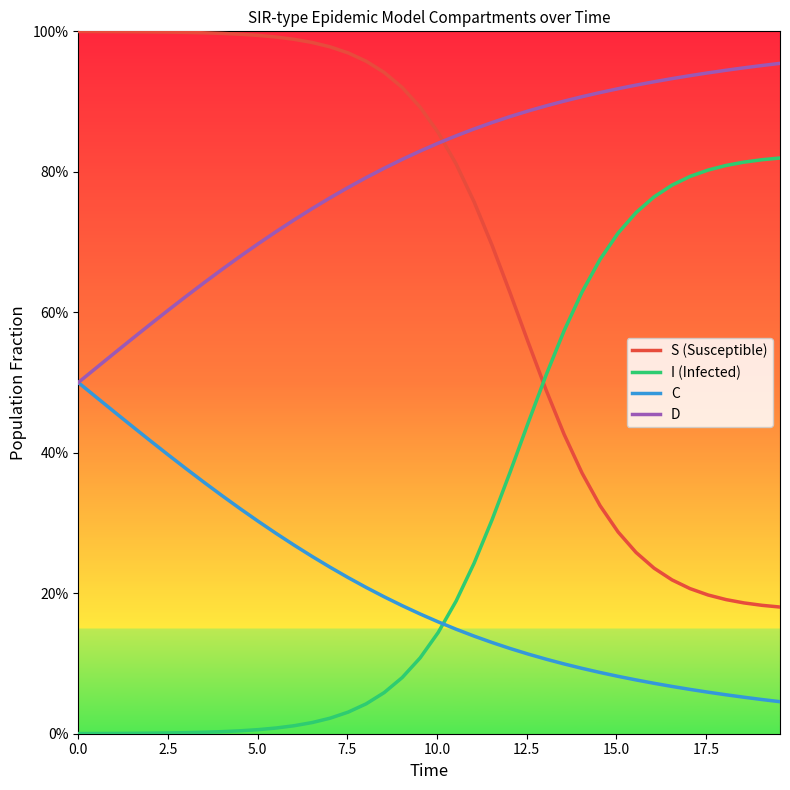

What is the label of the 3rd point from the left?

5.0